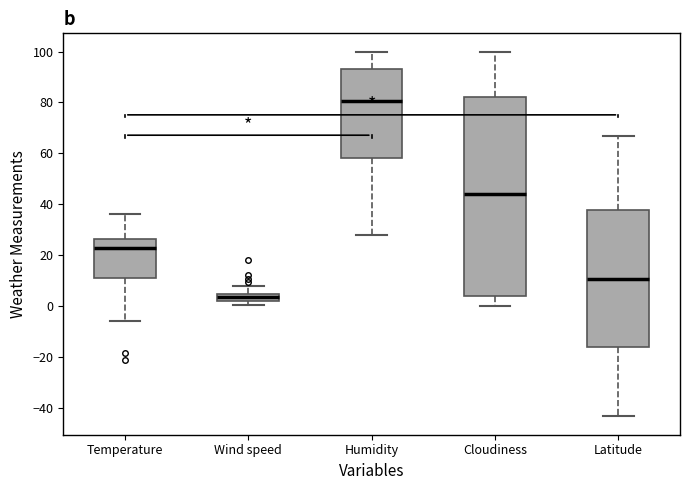

Where does the upper whisker of the box for Latitude end on the y-axis? The values are not printed on the chart, so give them approximately, as read against the axis.

66